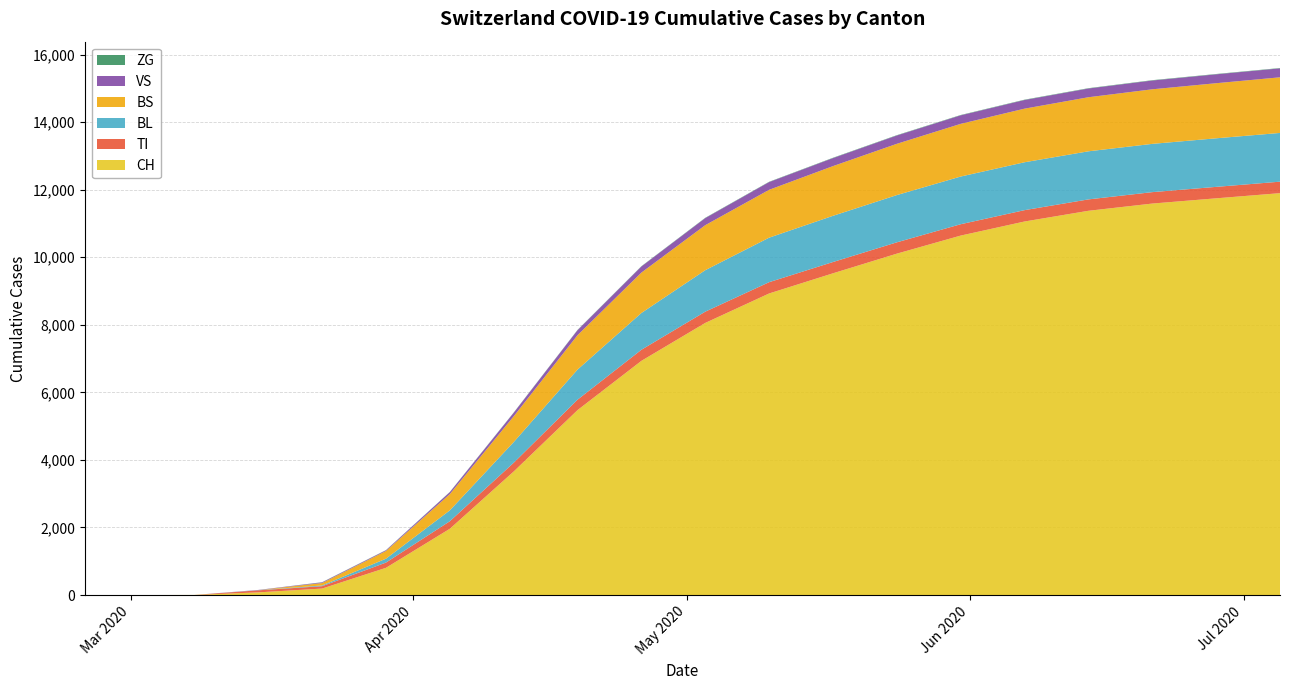

Reading right to left, extract all data points from this chart.

CH: 2020-07-05=11899	2020-06-28=11746	2020-06-21=11591	2020-06-14=11377	2020-06-07=11060	2020-05-31=10643	2020-05-24=10108	2020-05-17=9526	2020-05-10=8929	2020-05-03=8057	2020-04-26=6934	2020-04-19=5476	2020-04-12=3657	2020-04-05=1962	2020-03-29=806	2020-03-22=192	2020-03-15=79	2020-03-08=3	2020-03-01=0	2020-02-25=0
TI: 2020-07-05=340	2020-06-28=339	2020-06-21=338	2020-06-14=337	2020-06-07=336	2020-05-31=336	2020-05-24=335	2020-05-17=334	2020-05-10=334	2020-05-03=333	2020-04-26=328	2020-04-19=308	2020-04-12=259	2020-04-05=223	2020-03-29=155	2020-03-22=70	2020-03-15=61	2020-03-08=0	2020-03-01=0	2020-02-25=0
BL: 2020-07-05=1443	2020-06-28=1438	2020-06-21=1429	2020-06-14=1424	2020-06-07=1418	2020-05-31=1412	2020-05-24=1399	2020-05-17=1368	2020-05-10=1318	2020-05-03=1228	2020-04-26=1089	2020-04-19=892	2020-04-12=612	2020-04-05=322	2020-03-29=115	2020-03-22=21	2020-03-15=5	2020-03-08=0	2020-03-01=0	2020-02-25=0
BS: 2020-07-05=1647	2020-06-28=1631	2020-06-21=1616	2020-06-14=1601	2020-06-07=1587	2020-05-31=1560	2020-05-24=1518	2020-05-17=1472	2020-05-10=1417	2020-05-03=1333	2020-04-26=1196	2020-04-19=1018	2020-04-12=763	2020-04-05=481	2020-03-29=228	2020-03-22=73	2020-03-15=0	2020-03-08=0	2020-03-01=0	2020-02-25=0
VS: 2020-07-05=265	2020-06-28=263	2020-06-21=260	2020-06-14=258	2020-06-07=256	2020-05-31=252	2020-05-24=246	2020-05-17=237	2020-05-10=229	2020-05-03=209	2020-04-26=181	2020-04-19=148	2020-04-12=105	2020-04-05=58	2020-03-29=21	2020-03-22=19	2020-03-15=6	2020-03-08=0	2020-03-01=0	2020-02-25=0
ZG: 2020-07-05=10	2020-06-28=10	2020-06-21=10	2020-06-14=10	2020-06-07=10	2020-05-31=10	2020-05-24=10	2020-05-17=10	2020-05-10=9	2020-05-03=9	2020-04-26=8	2020-04-19=8	2020-04-12=7	2020-04-05=6	2020-03-29=5	2020-03-22=5	2020-03-15=0	2020-03-08=0	2020-03-01=0	2020-02-25=0